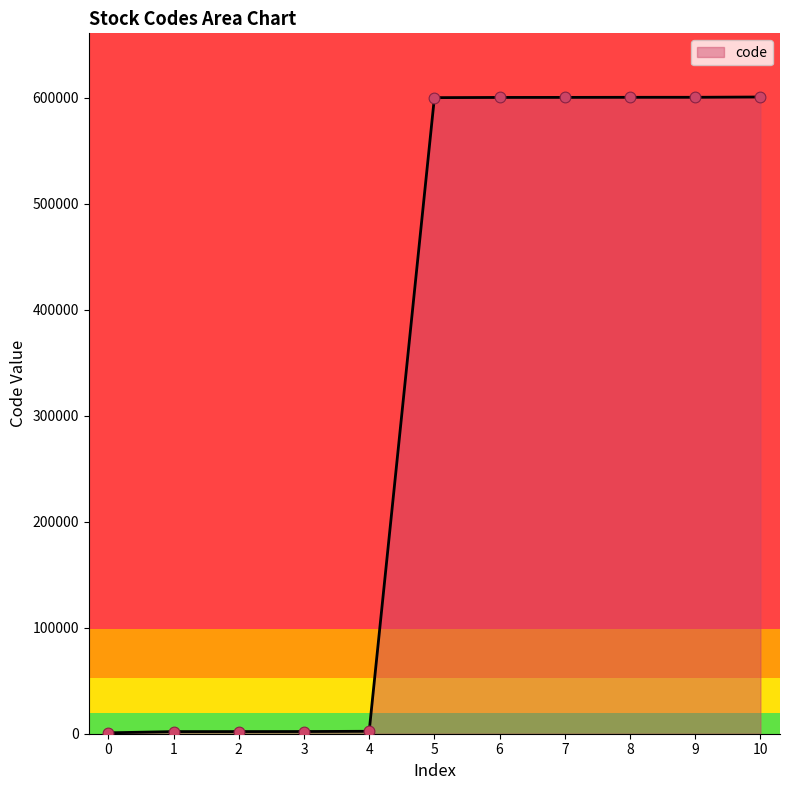

Which has a higher value, 2 or 6?

6